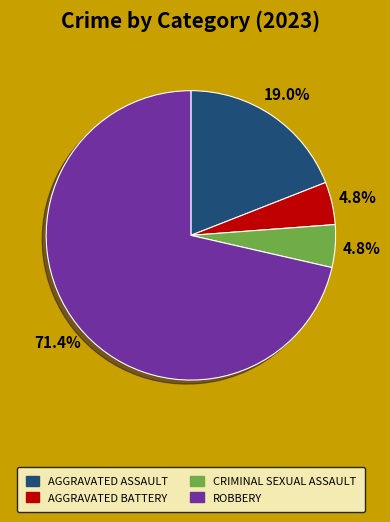

Is there a majority slice in this chart?

Yes